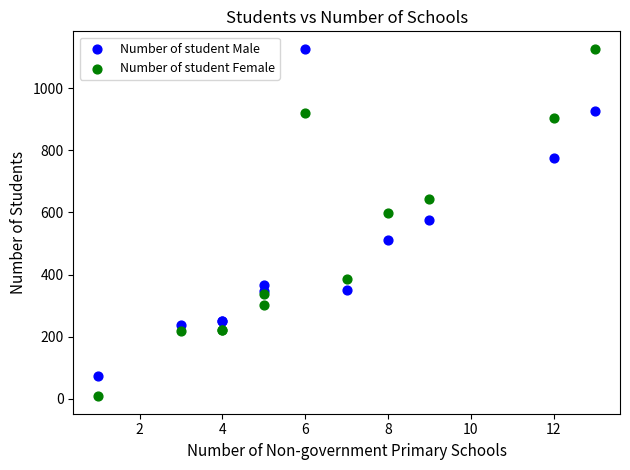

What is the X range (max minus min) for the scatter plot?

12